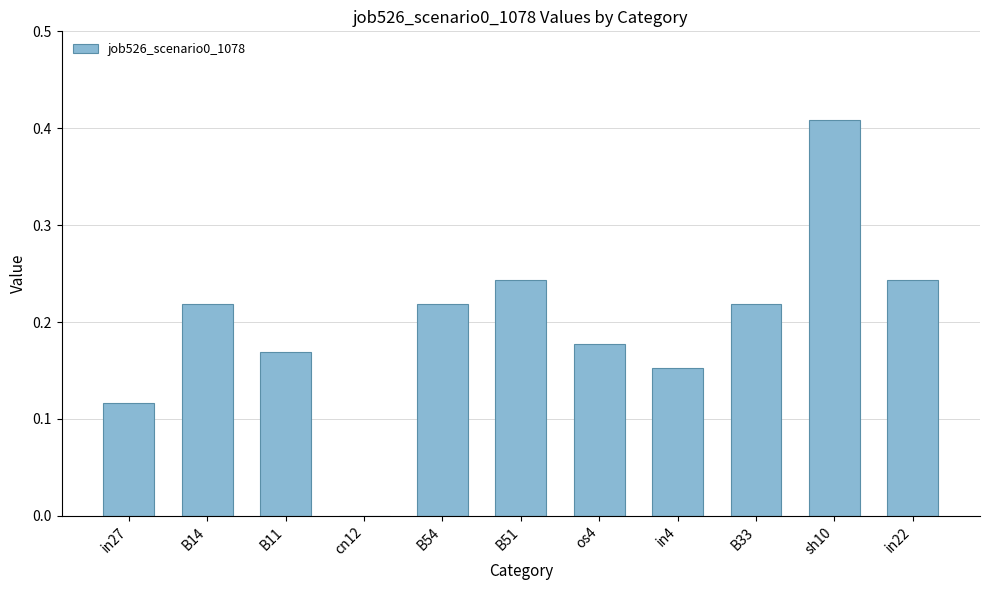

What is the sum of all values?

2.2